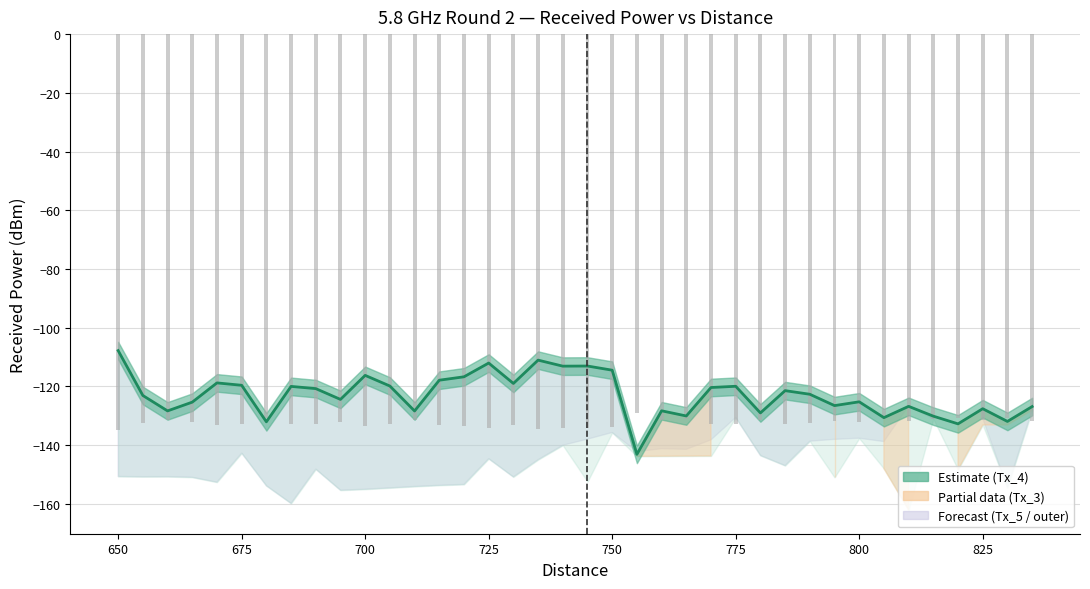

At which label is Tx_5 RP closest to -188?

685